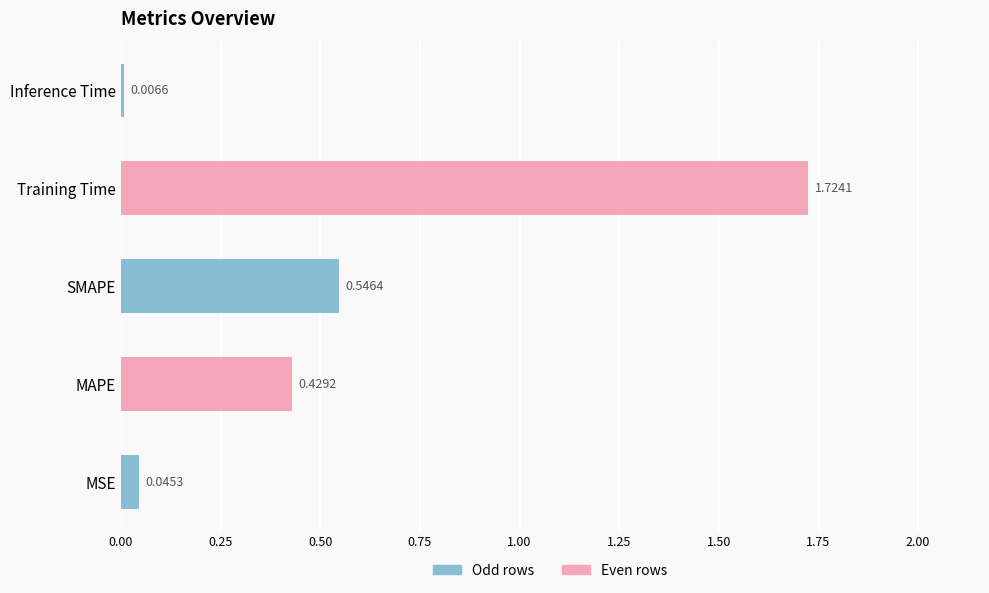

Count the number of data series in this chart.

1